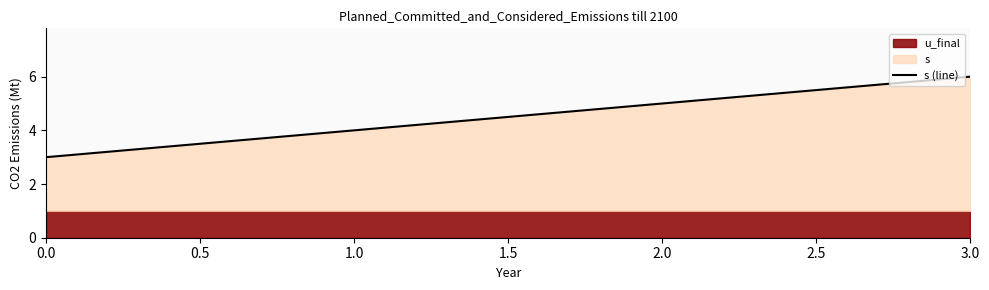

The s (line) series shows 4 at 1.0. True or false?

True